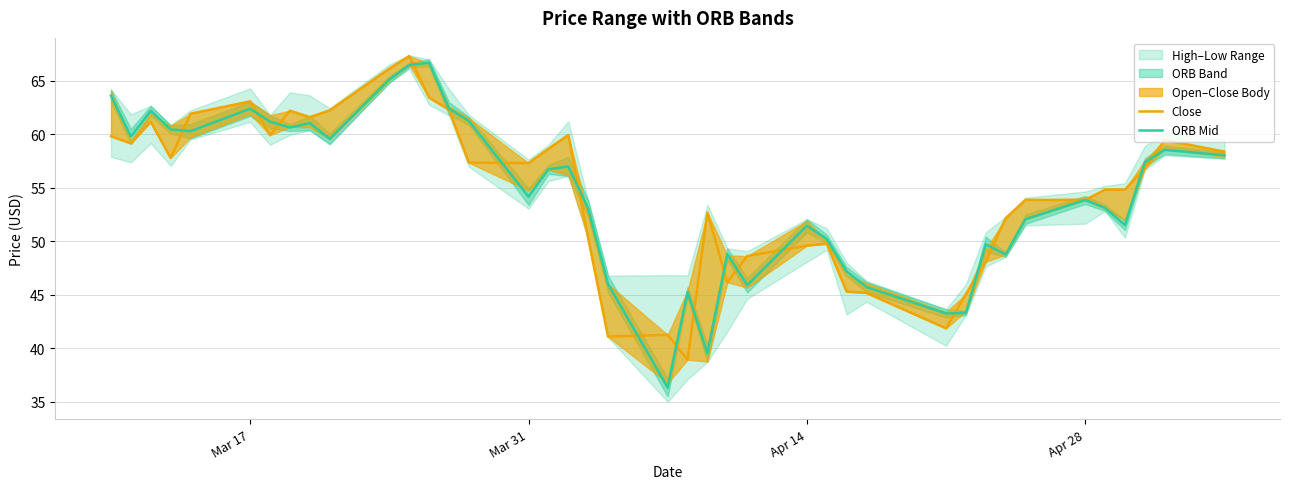

What is the highest value of the ORB Mid series?

66.7